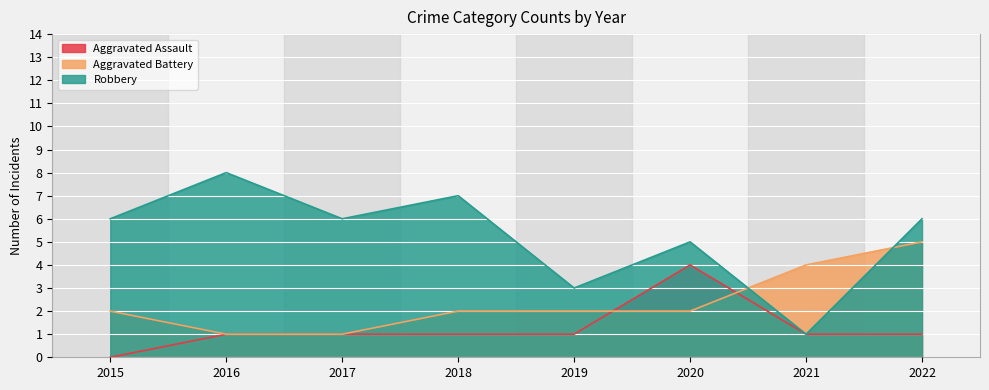

How many times do Robbery and Aggravated Battery cross each other?

2